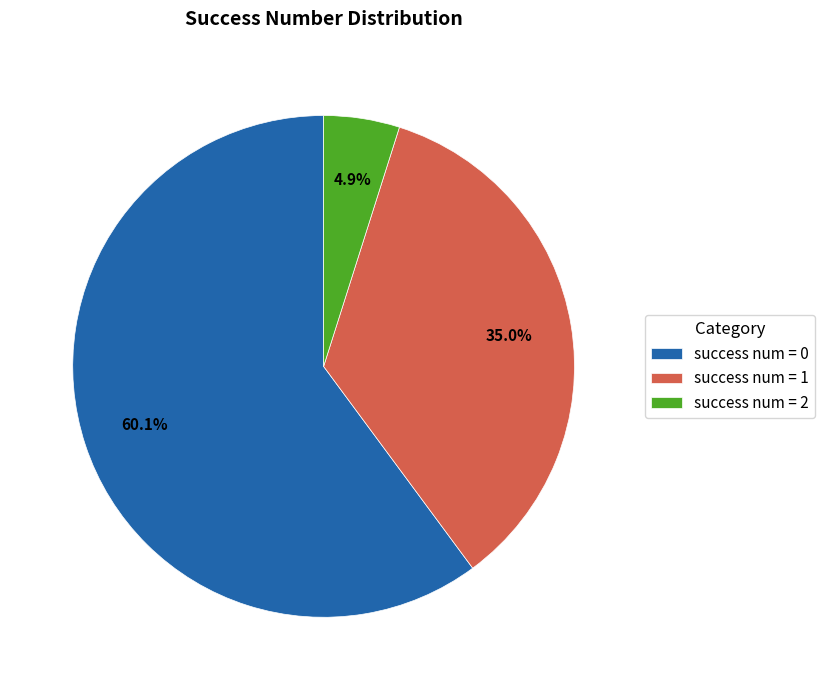

Combined, what portion of the pie is success num = 2 and success num = 1?

39.9%